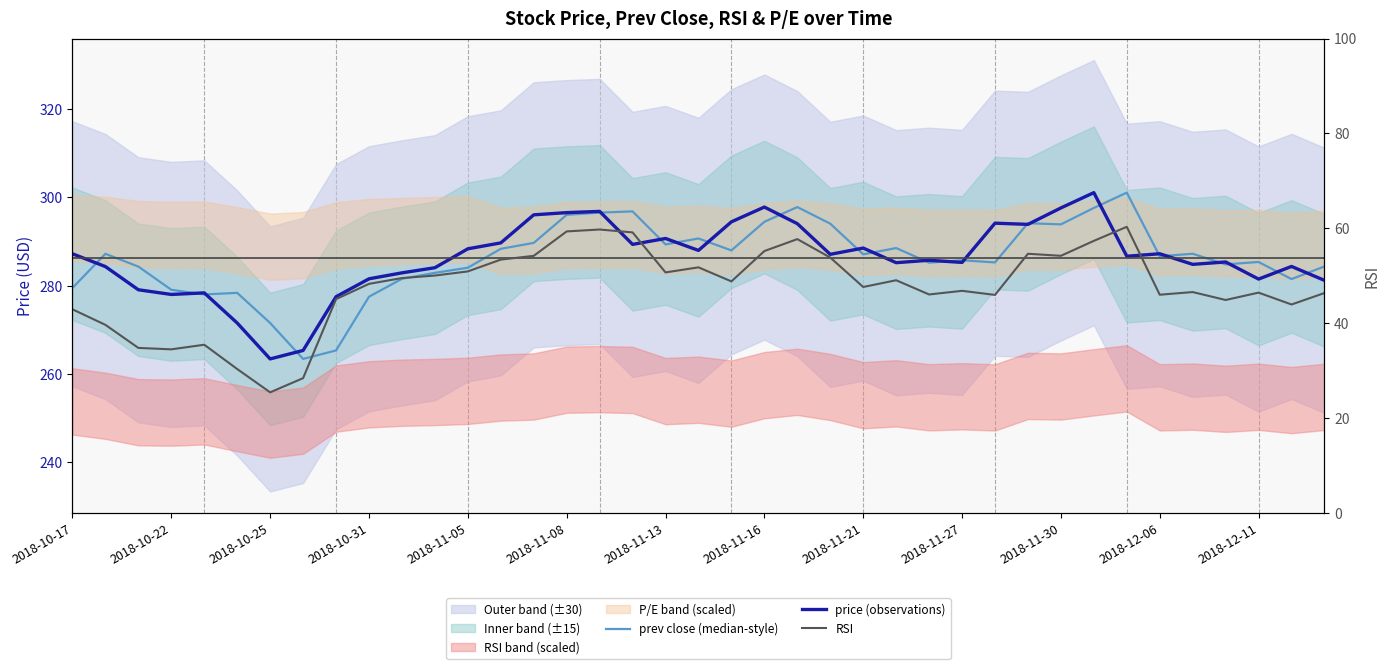

What is the sum of all prev close (median-style) values?

11162.8